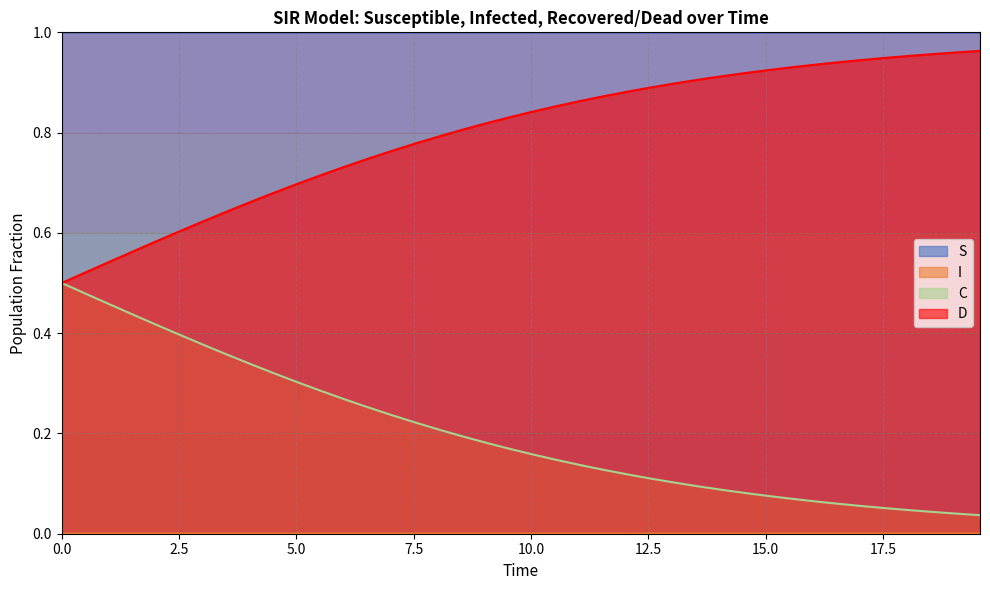

True or false: S and D intersect in this chart.

False